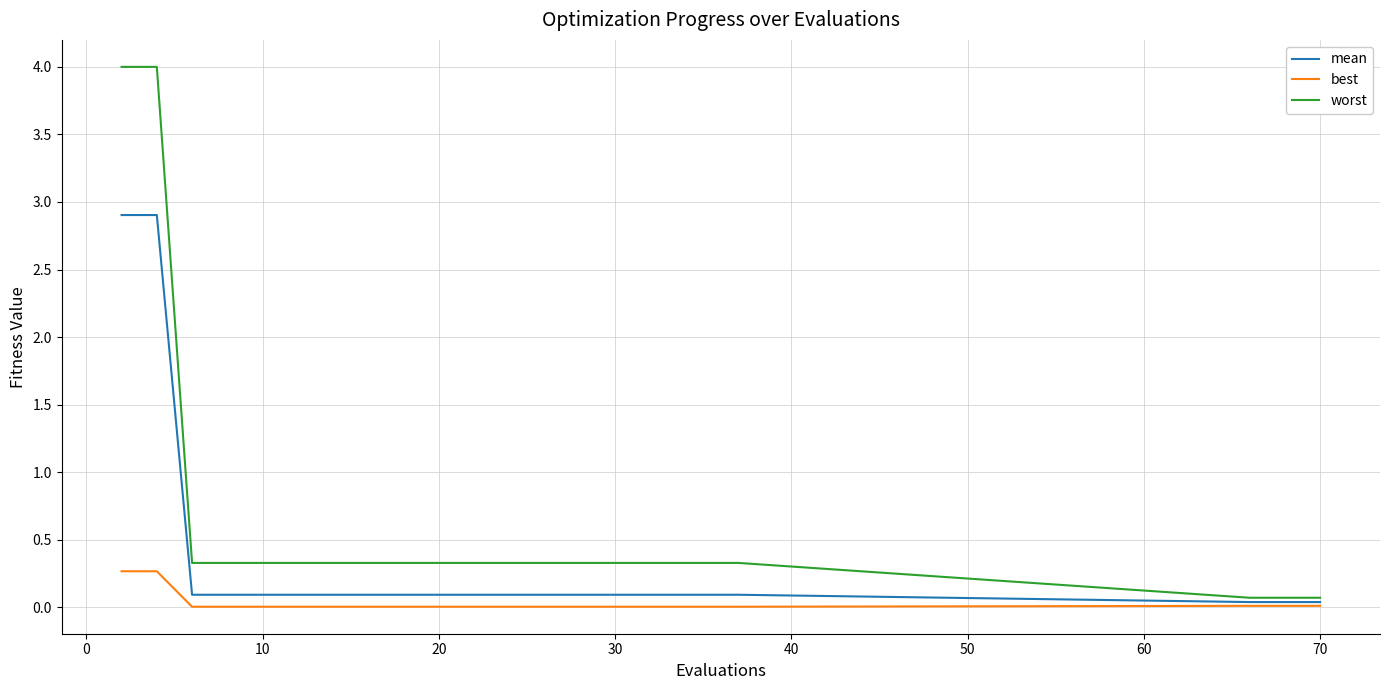

What is the maximum value for best?

0.3